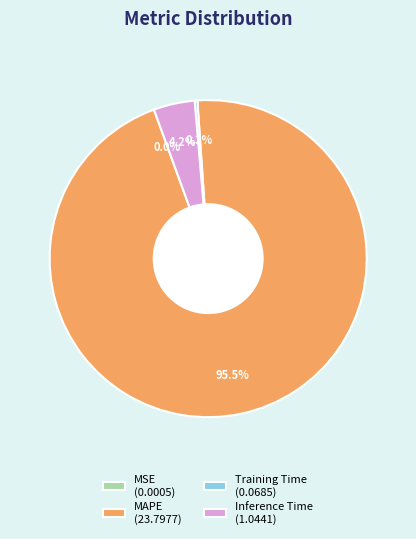

Does MAPE account for over 50% of the chart?

Yes